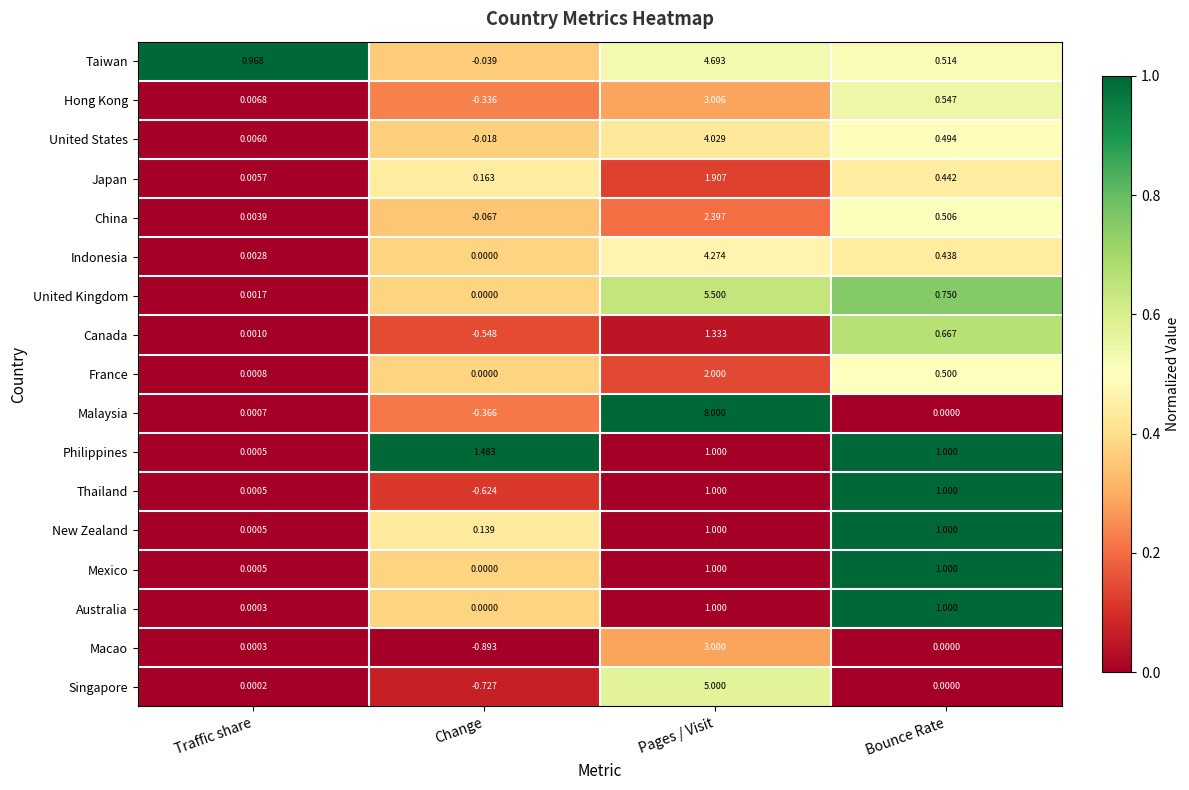

At which label does Australia reach its minimum?

Change